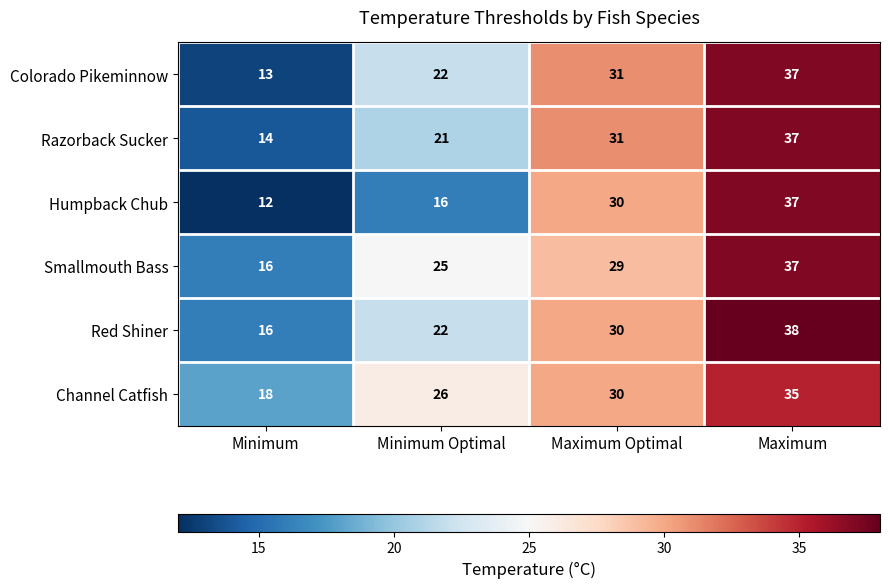

Read the Colorado Pikeminnow value at Minimum.

13